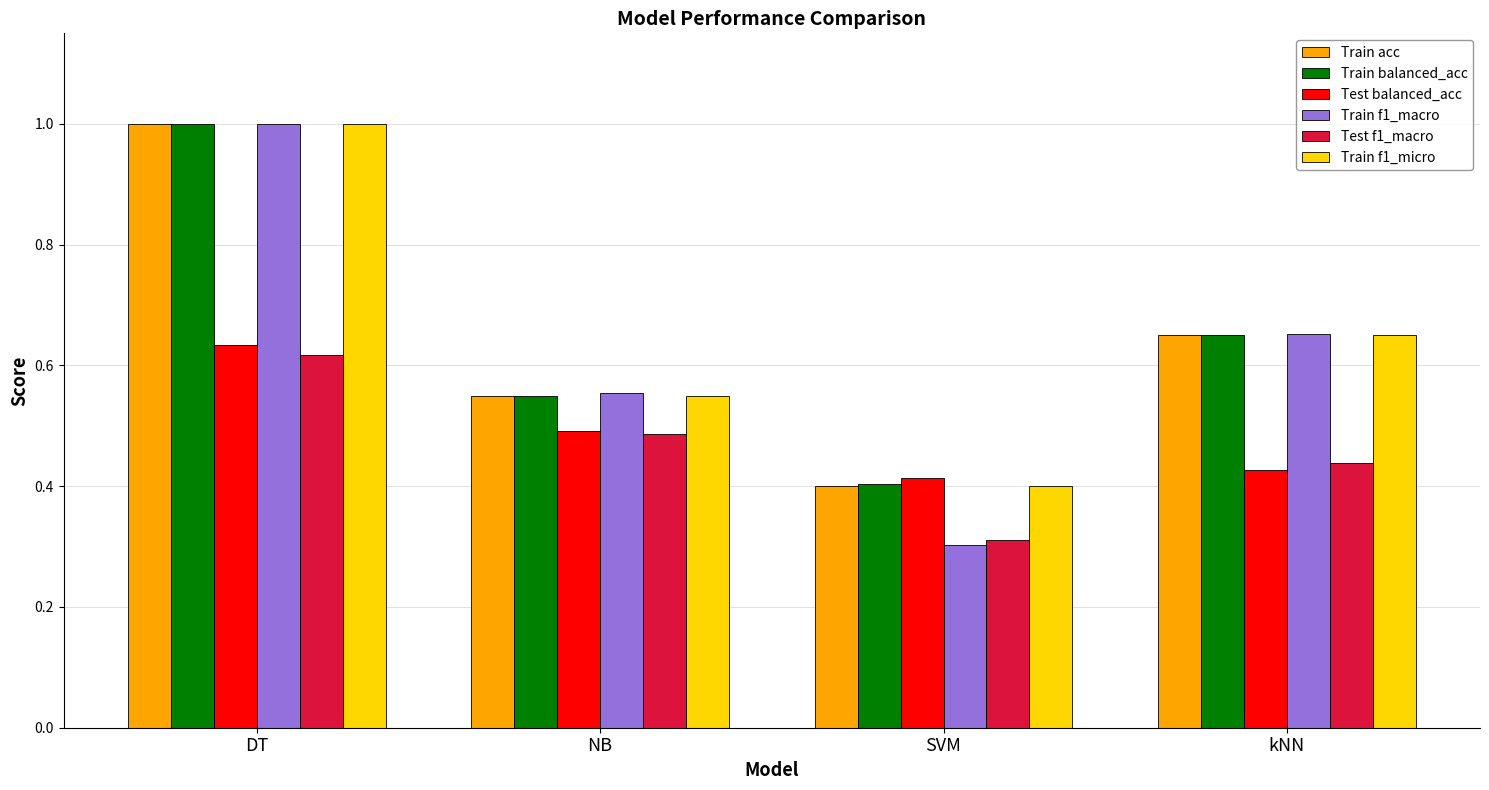

What are all the series names shown in the legend?

Train acc, Train balanced_acc, Test balanced_acc, Train f1_macro, Test f1_macro, Train f1_micro